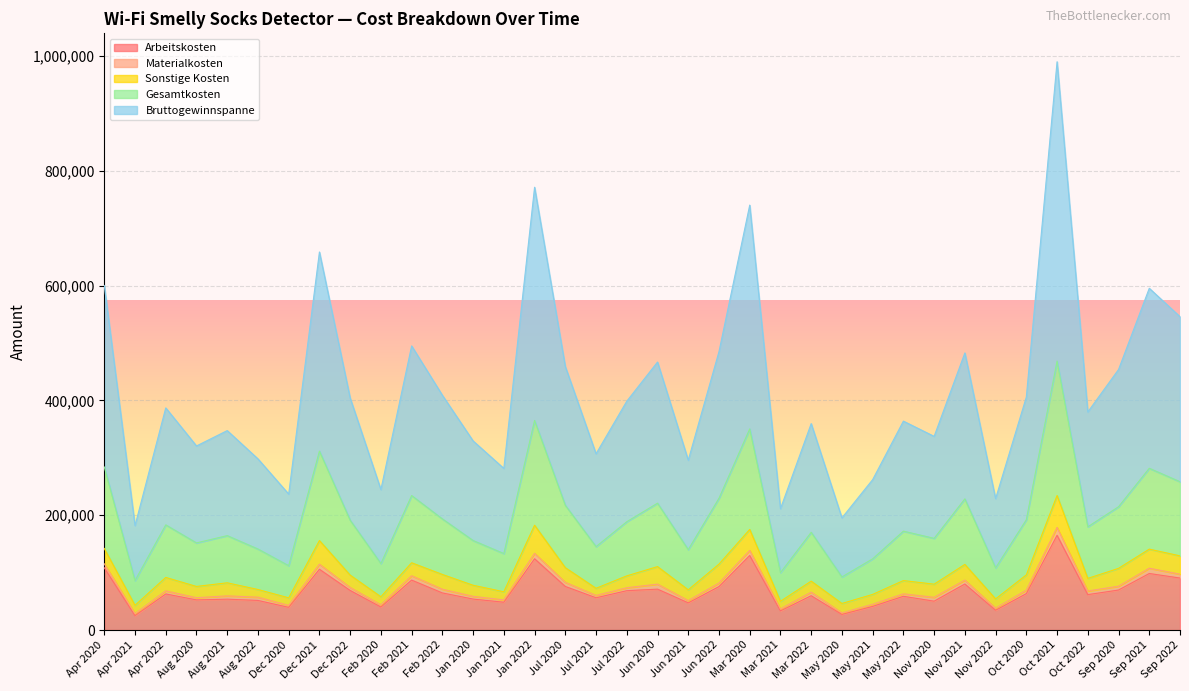

What is the minimum value for Arbeitskosten?

25051